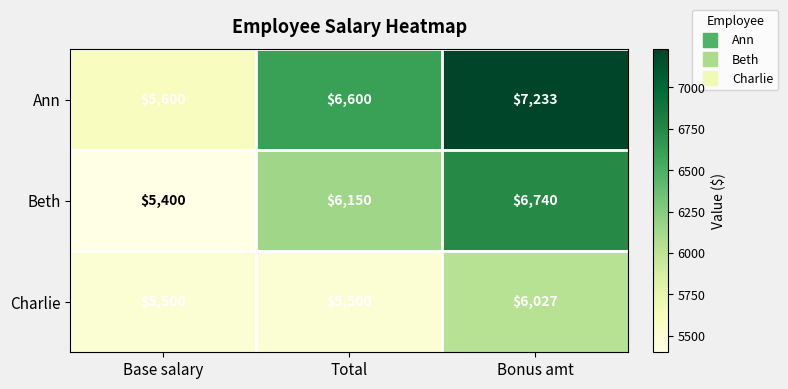

What is the spread (max minus min) of values at Total?

1100